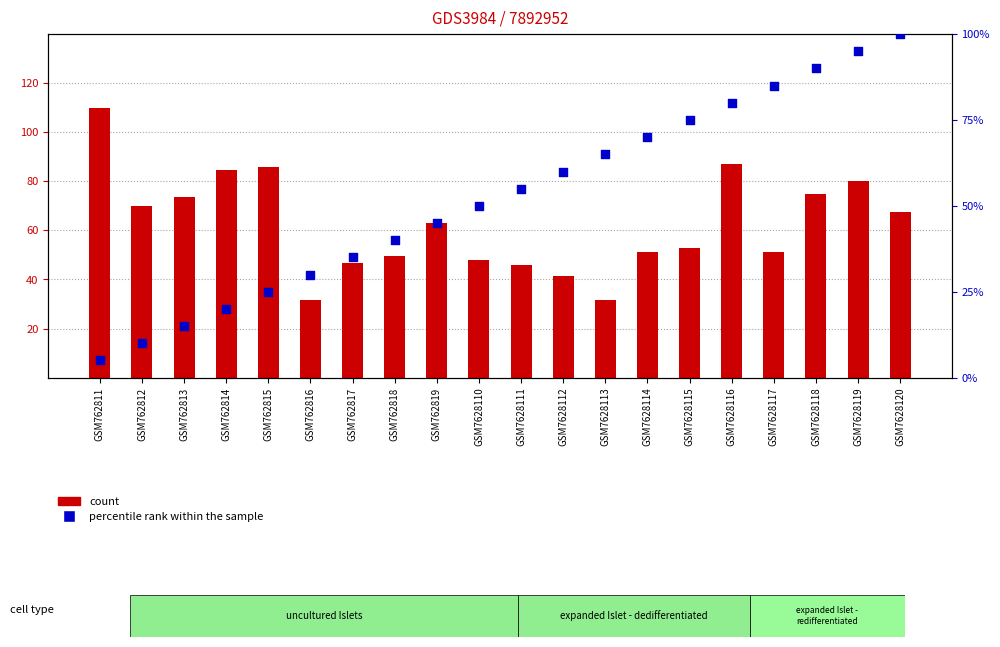

Which series contains the highest Y value?

percentile rank within the sample